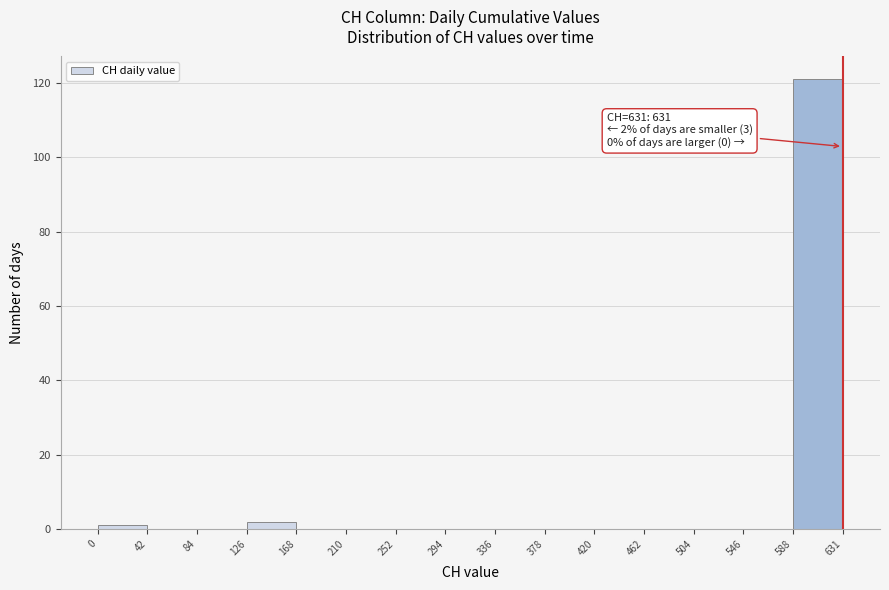

Over which range of the x-axis is the bar tallest?

588 to 631